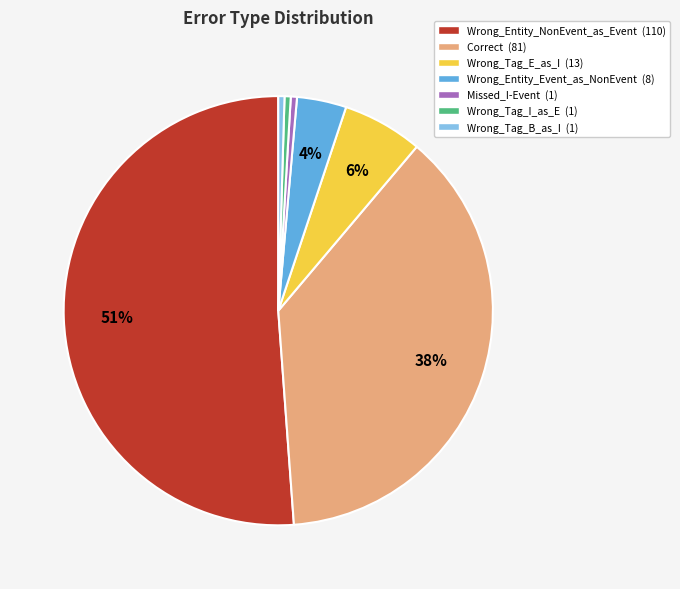

Is there any slice that represents more than half of the pie?

Yes